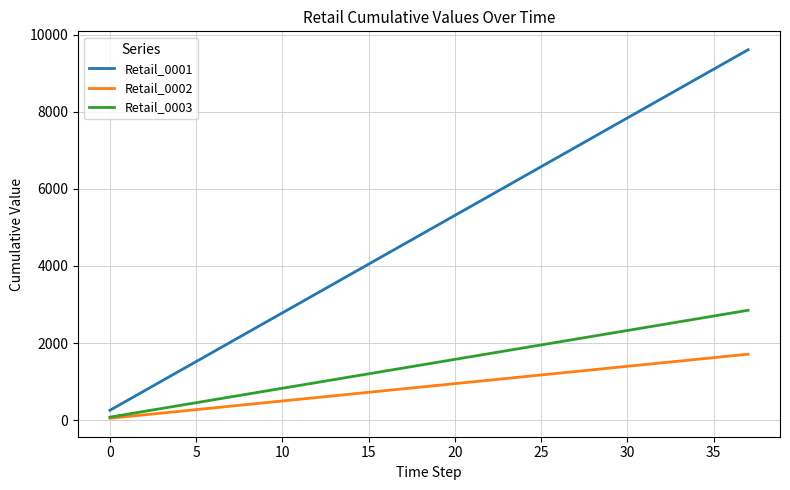

Which series has the largest range (max minus min)?

Retail_0001